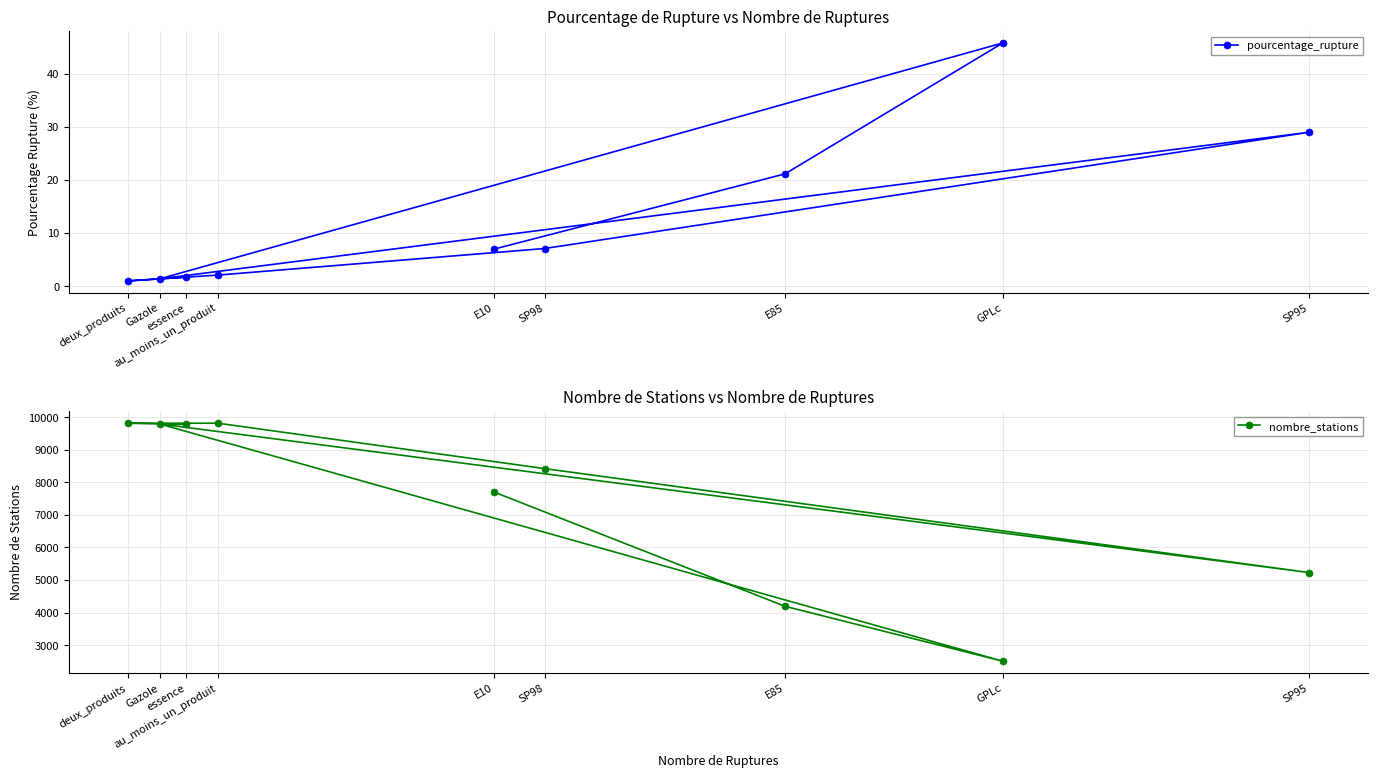

What are all the series names shown in the legend?

pourcentage_rupture, nombre_stations